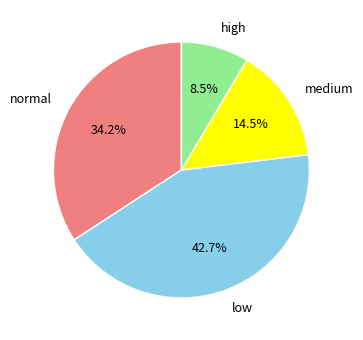

Is there a majority slice in this chart?

No